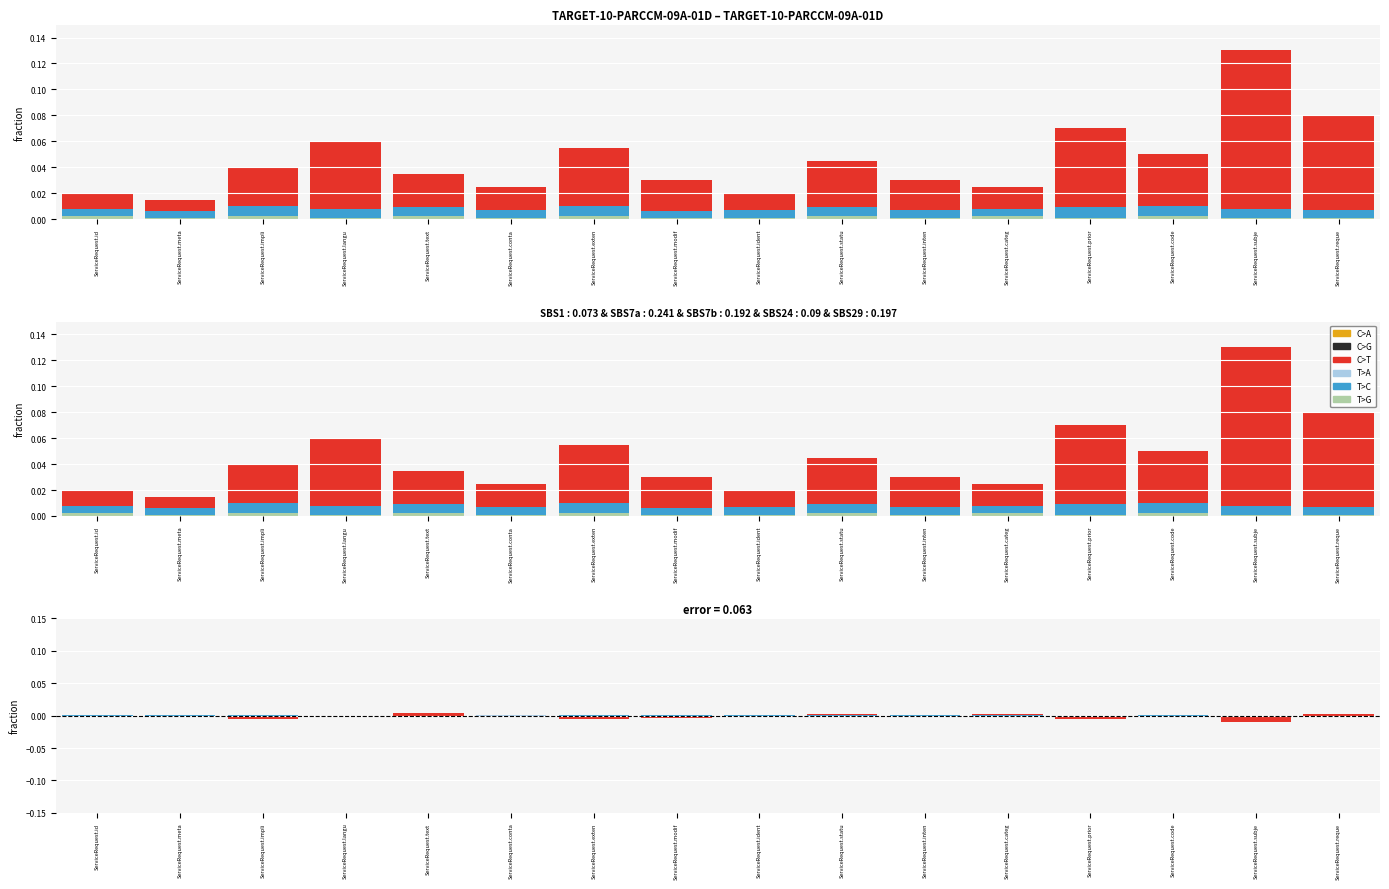

Is the value of C>T at ServiceRequest.inten greater than the value of C>A at ServiceRequest.statu?

Yes